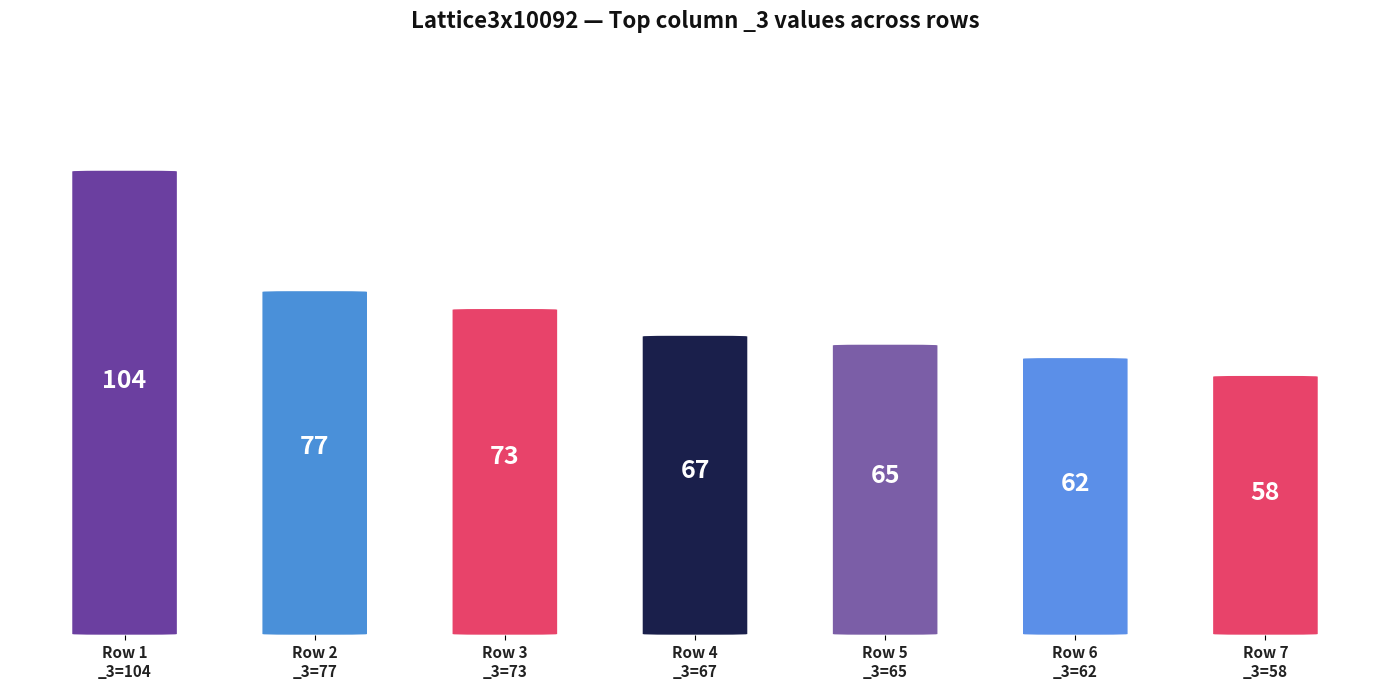

Read the value at Row 3 _3=73.

73